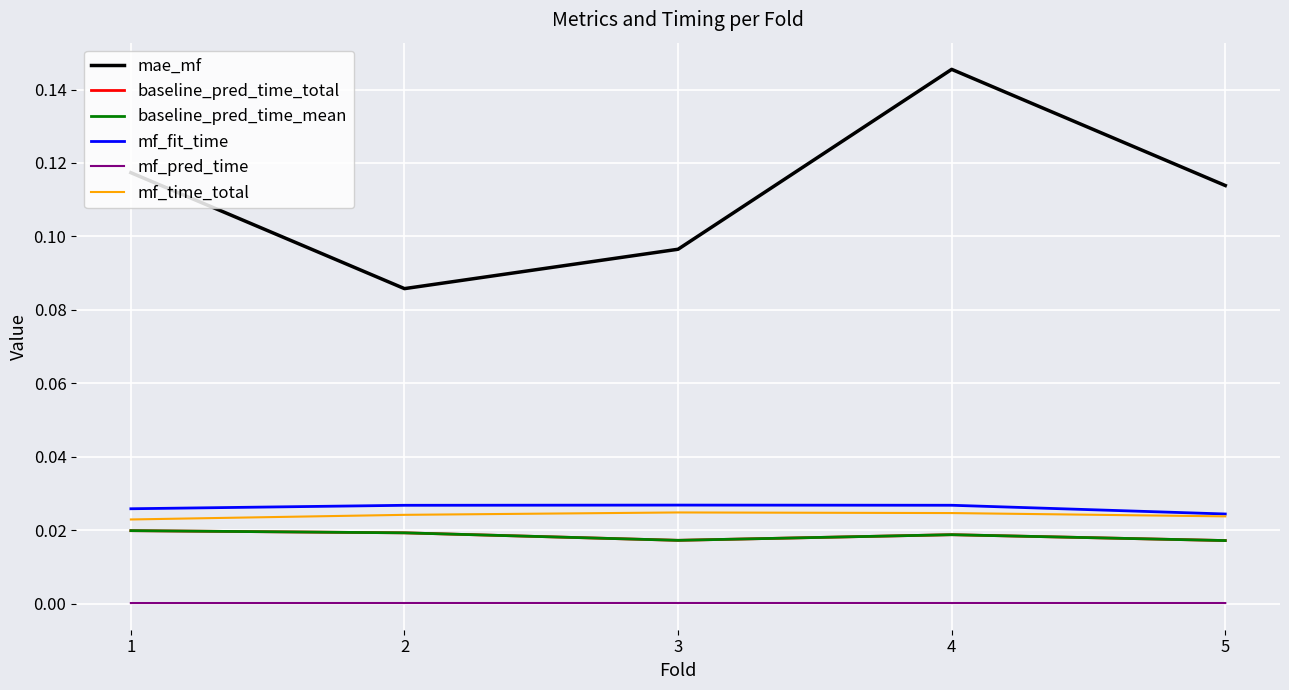

At how many categories does at least one series exceed 0?

5